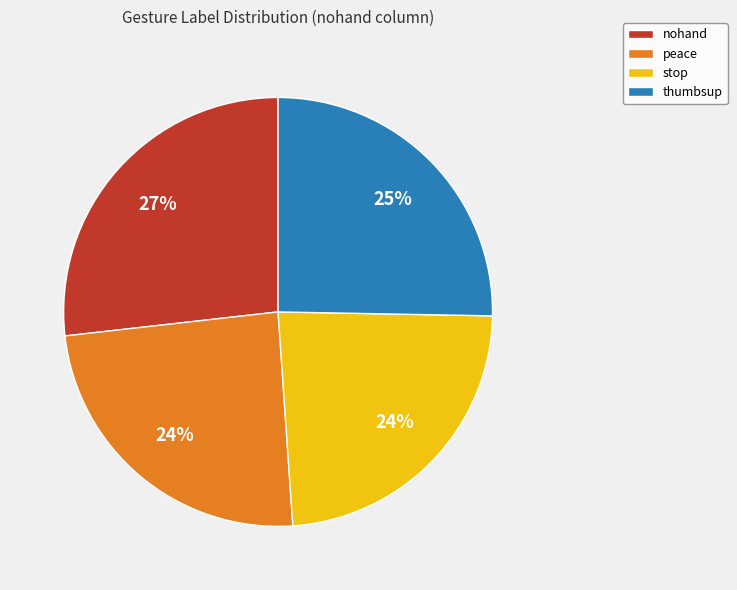

Which category has the biggest portion of the pie?

nohand